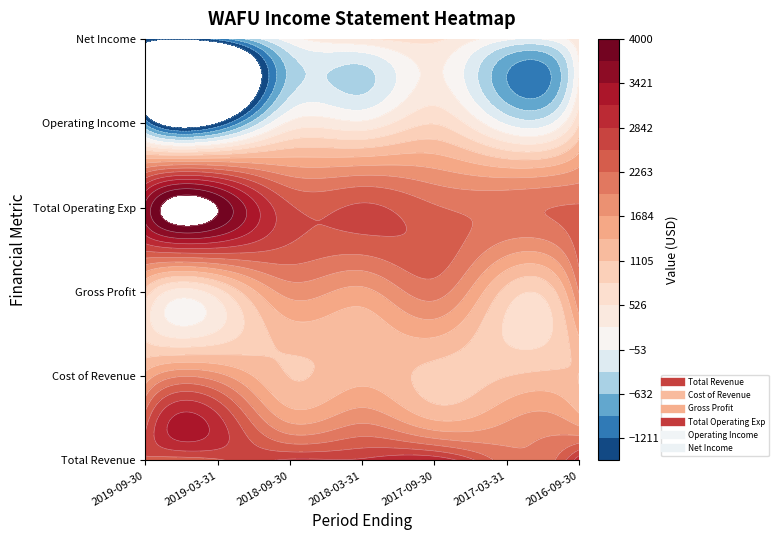

What is the difference between the second highest and minimum values in the Net Income series?

1700